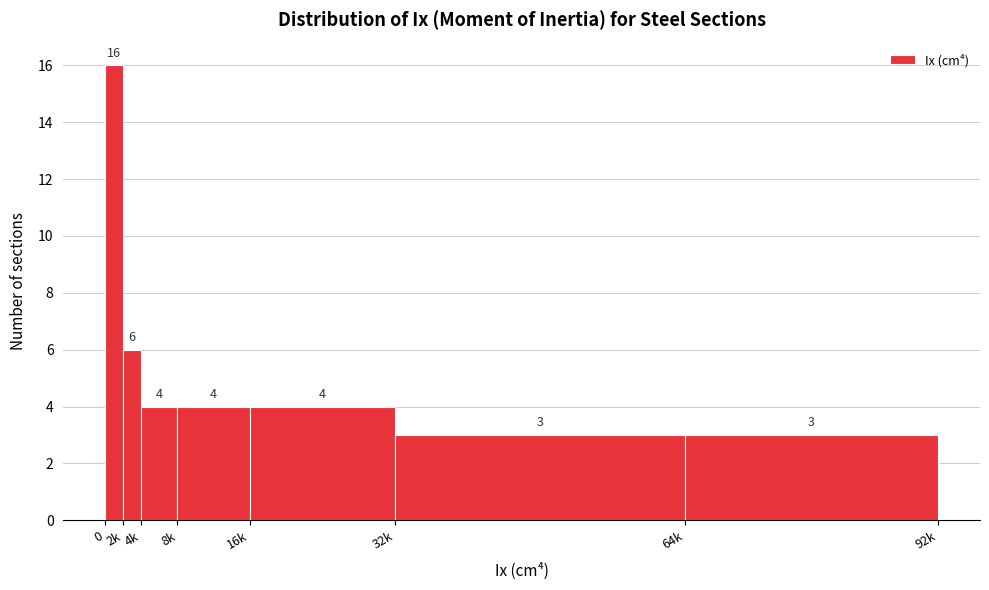

Reading right to left, list all the values displayed in this chart.

3	3	4	4	4	6	16